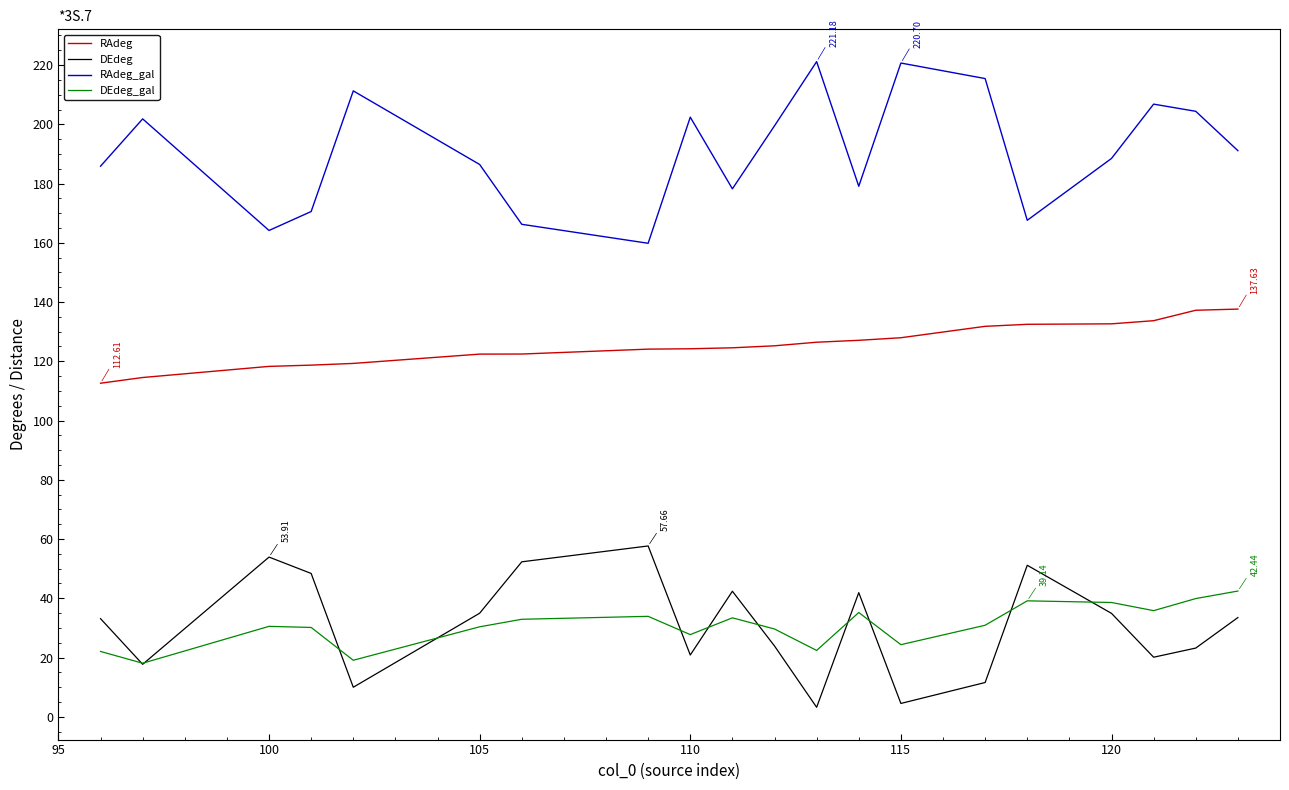

Which series has the largest total across all categories?

RAdeg_gal